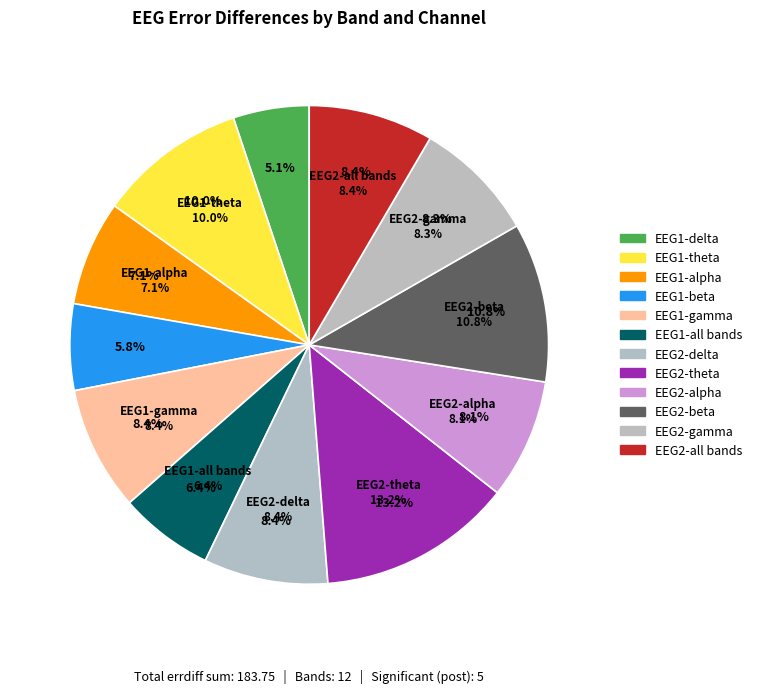

Is there a majority slice in this chart?

No